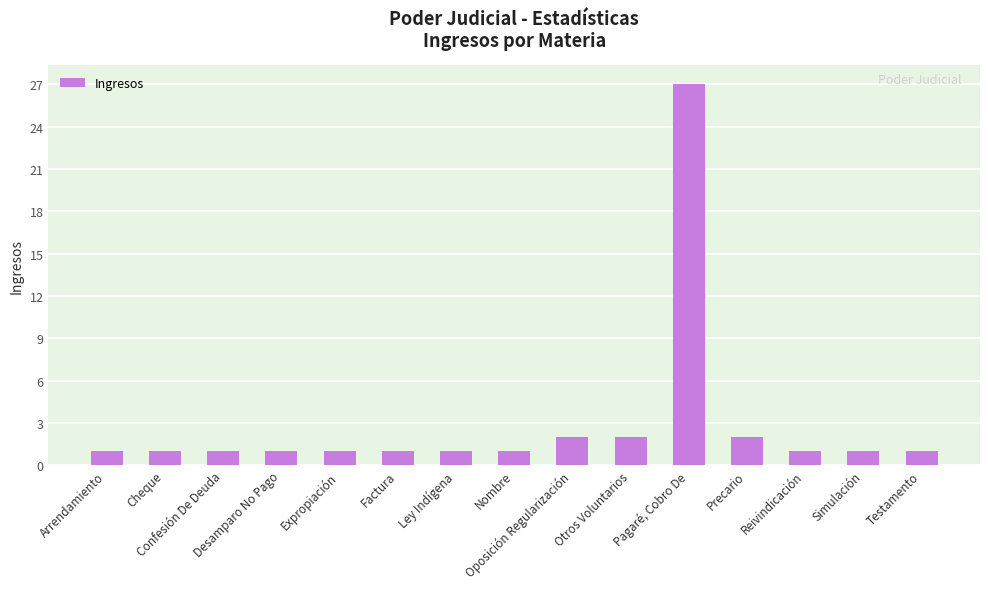

Which has a higher value, Reivindicación or Otros Voluntarios?

Otros Voluntarios